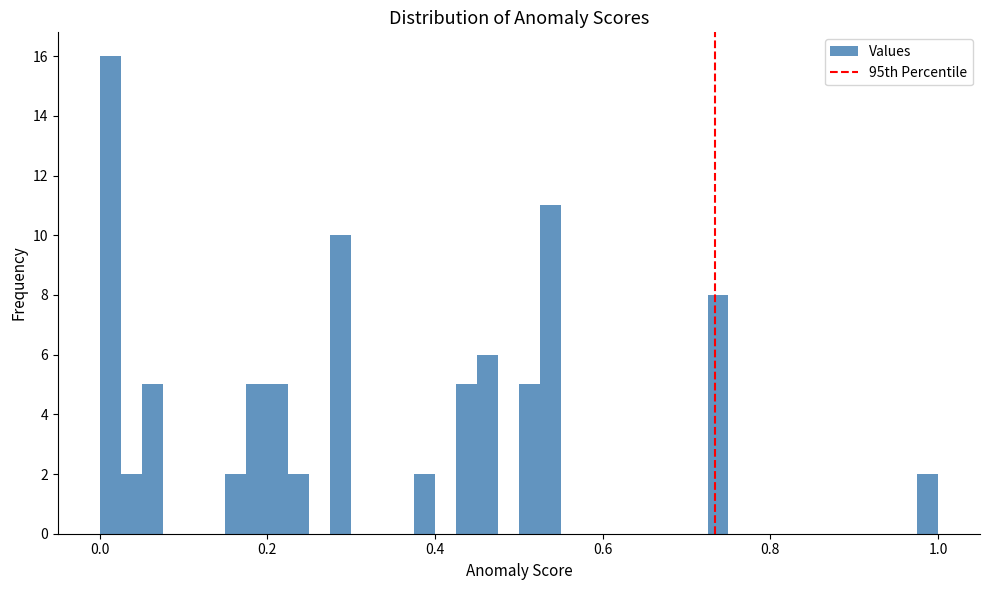

Around what value on the x-axis is the tallest bar? Give the approximate position of its centre, as read against the axis.

0.02